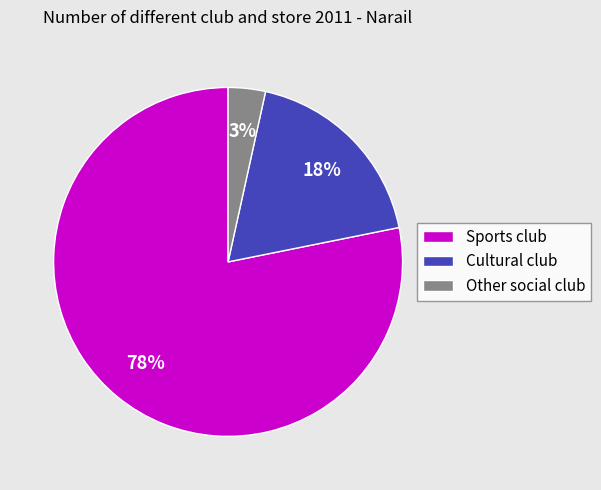

Count the number of slices in the pie.

3